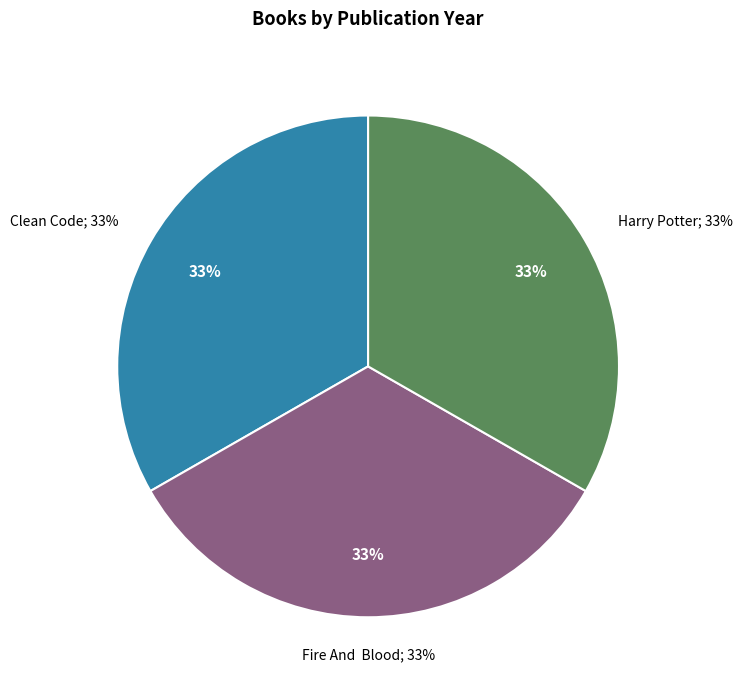

How many slices are in this pie chart?

3